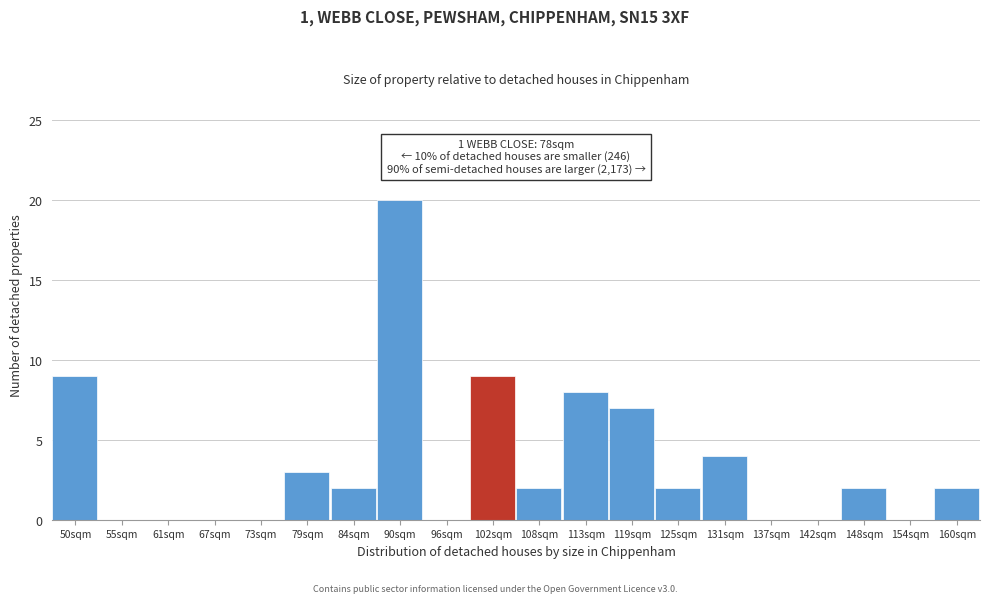

Reading left to right, transcribe all the data shown in this chart.

50sqm=9	55sqm=0	61sqm=0	67sqm=0	73sqm=0	79sqm=3	84sqm=2	90sqm=20	96sqm=0	102sqm=9	108sqm=2	113sqm=8	119sqm=7	125sqm=2	131sqm=4	137sqm=0	142sqm=0	148sqm=2	154sqm=0	160sqm=2